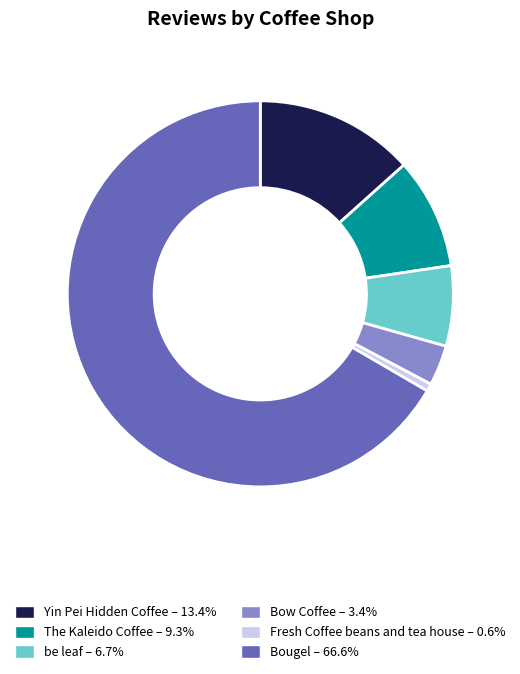

Which has a higher value, be leaf or Bow Coffee?

be leaf